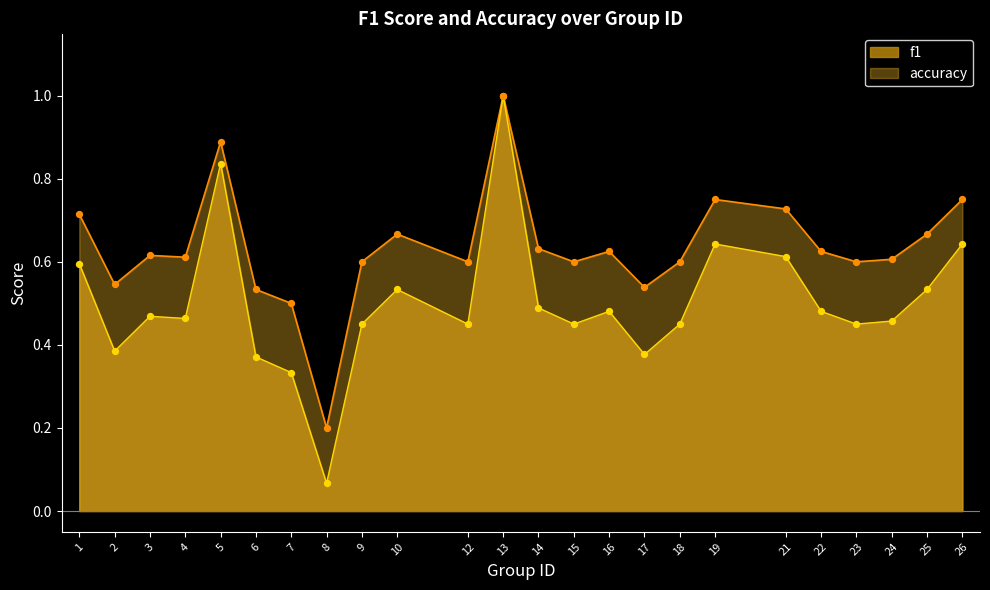

Which series contains the highest Y value?

f1